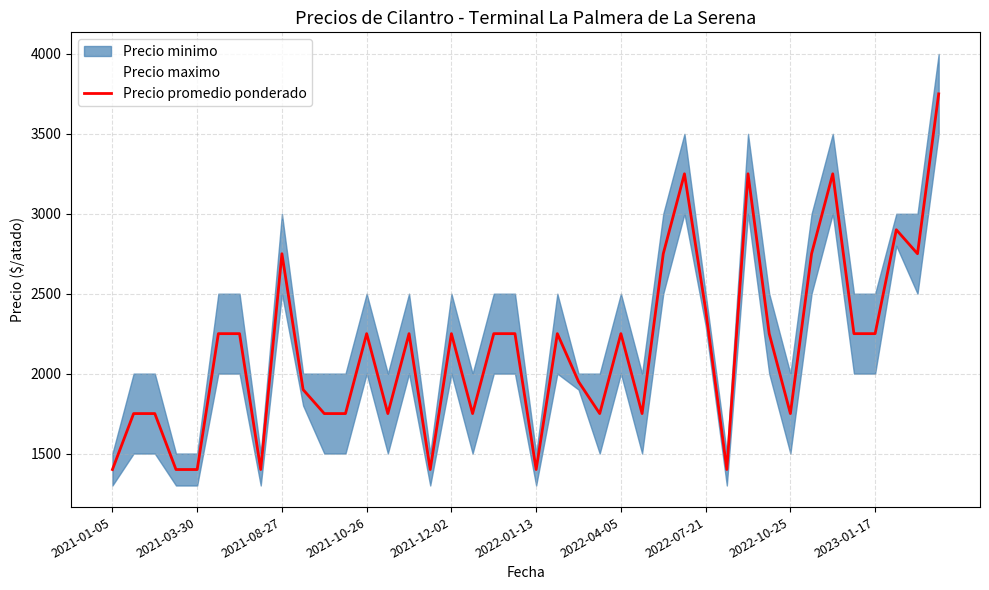

What is the maximum value for Precio promedio ponderado?

3750